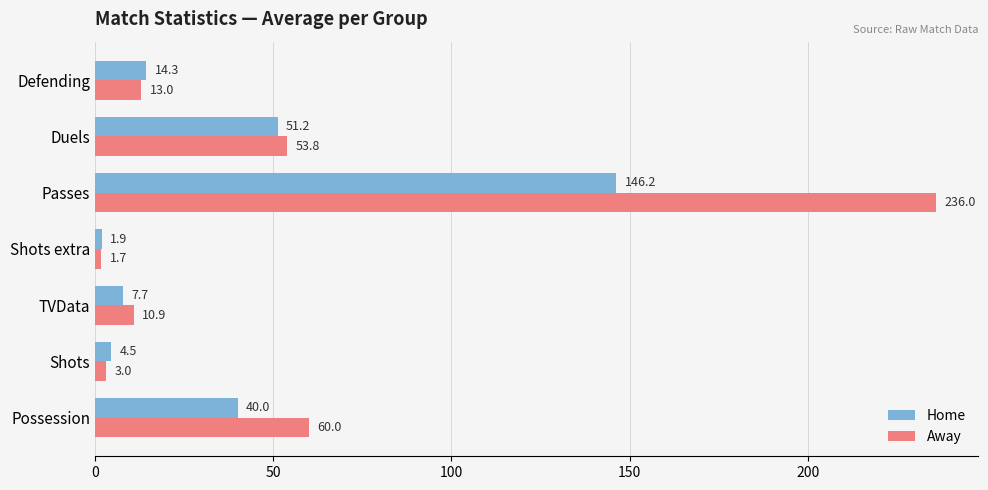

Rank the series by their average value, from lowest to highest.

Home, Away